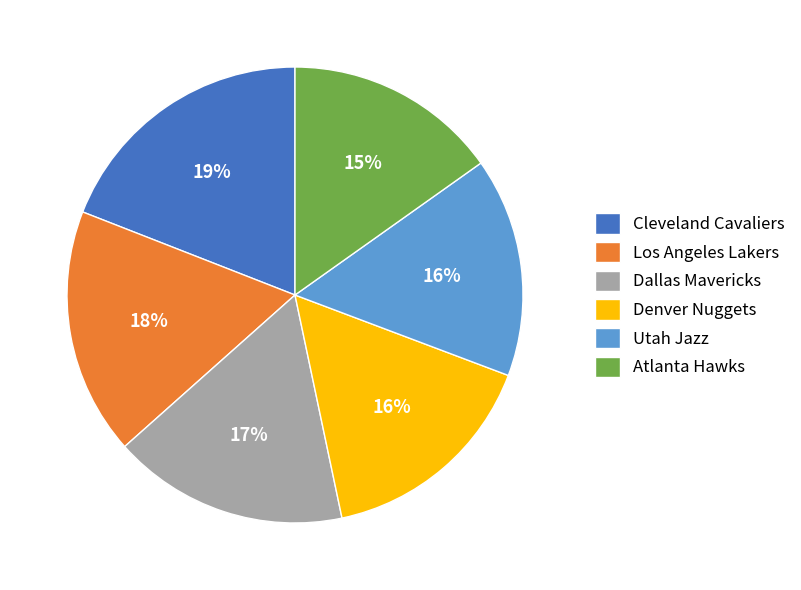

How many segments does this pie chart have?

6